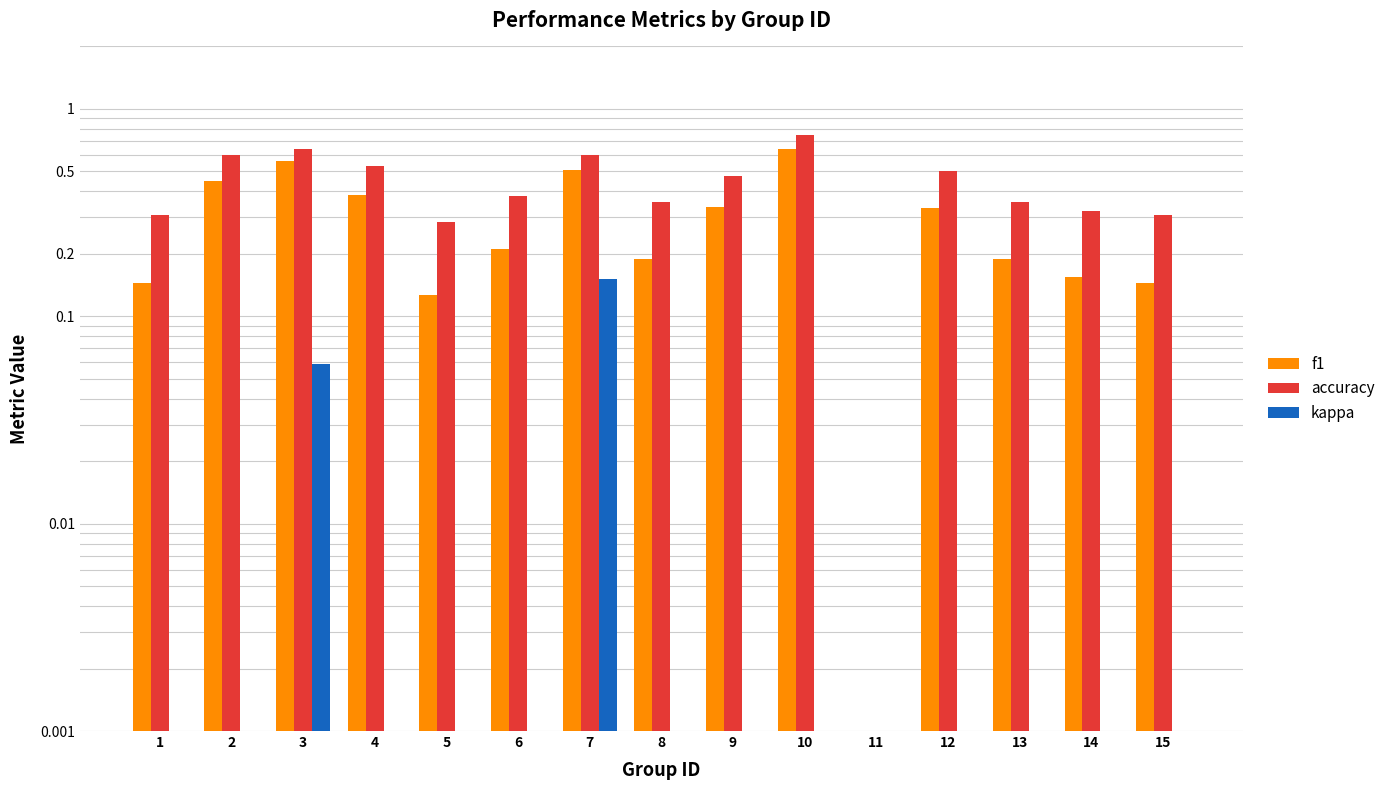

What is the sum of the accuracy values at 10 and 9?

1.2